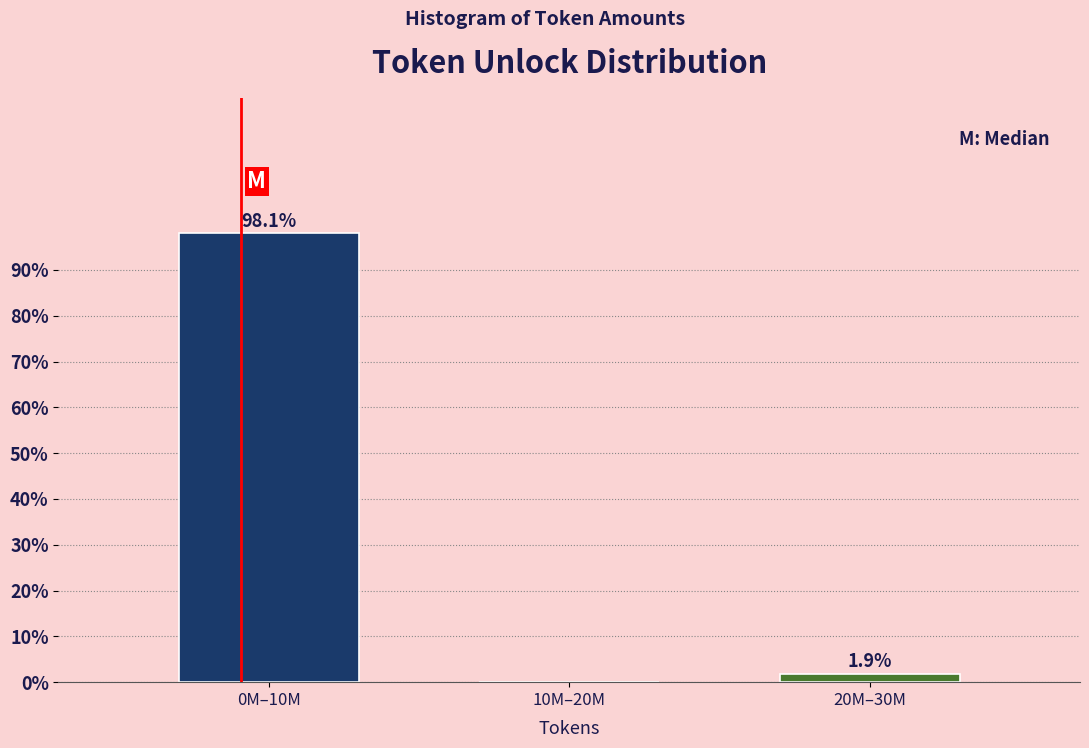

Reading left to right, list all the values displayed in this chart.

0M–10M=98.1	10M–20M=0.0	20M–30M=1.9